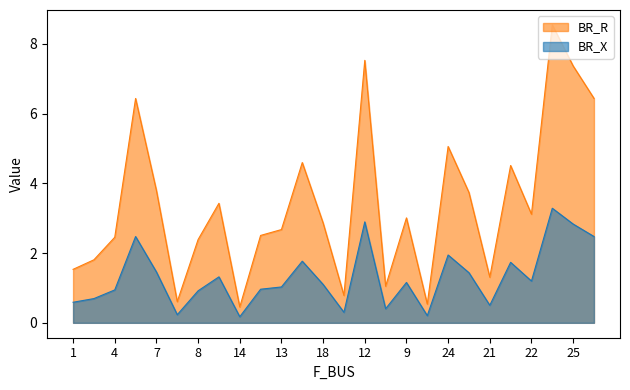

Which series has the largest total across all categories?

BR_R